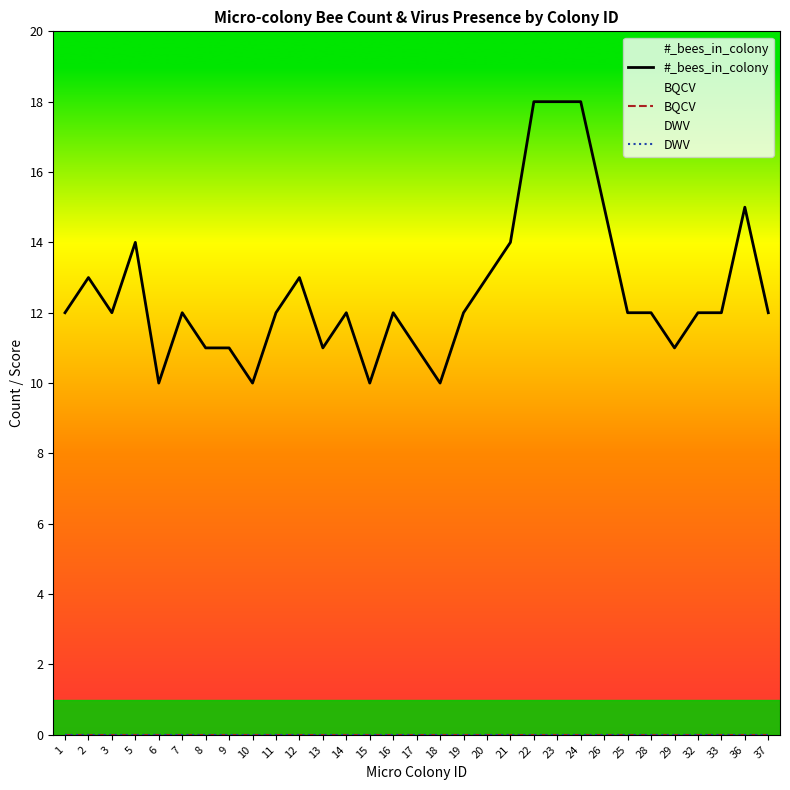

What is the label of the 20th point from the left?

21